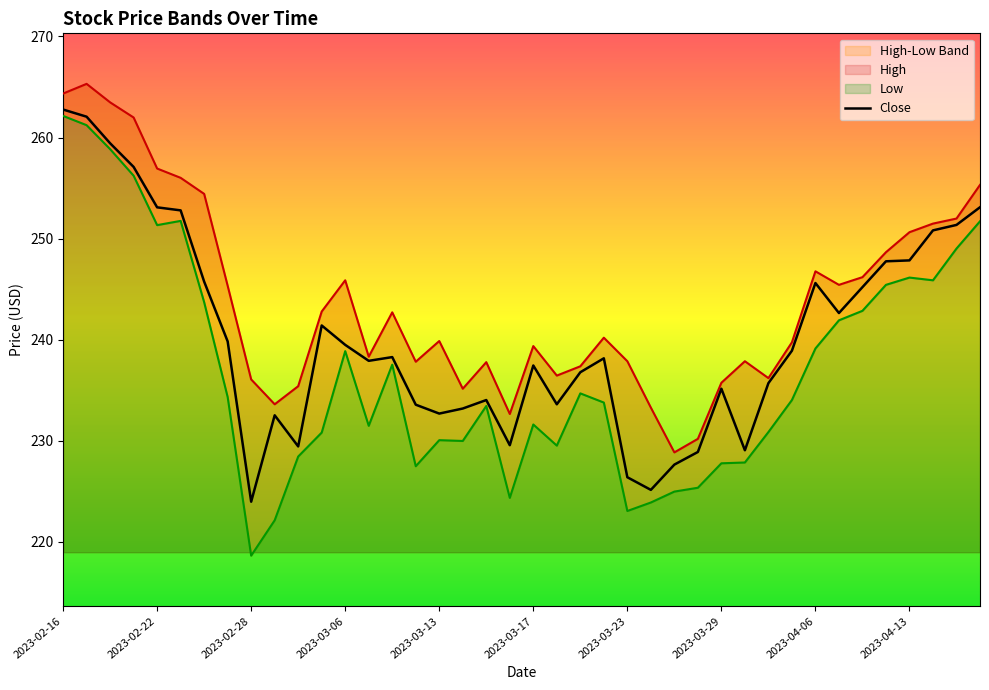

What is the lowest value of the Close series?

224.0